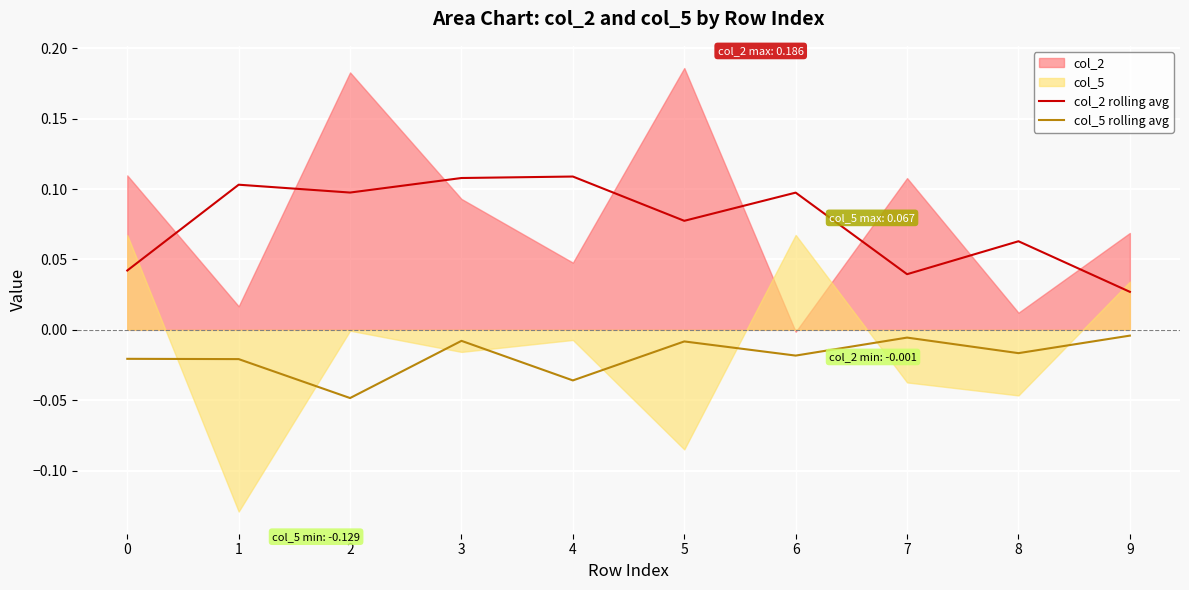

What is the difference between the highest and lowest values at 6?

0.1